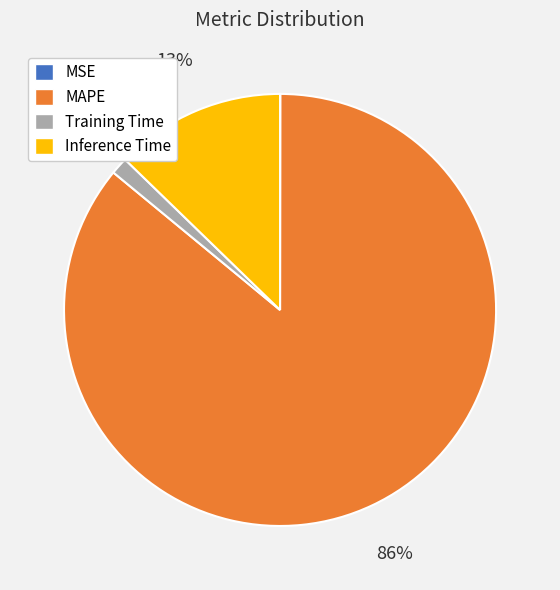

Combined, do MAPE and Training Time account for over 50%?

Yes